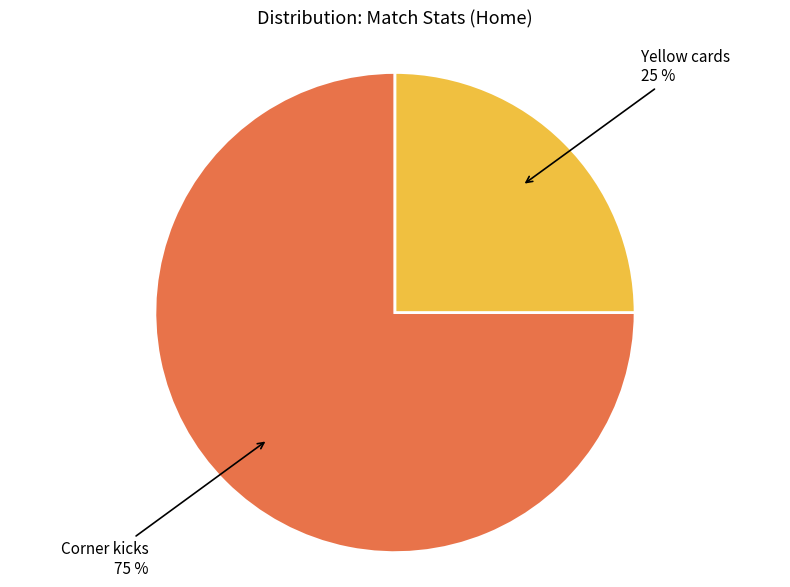

To the nearest percent, what is the average slice percentage?

50%